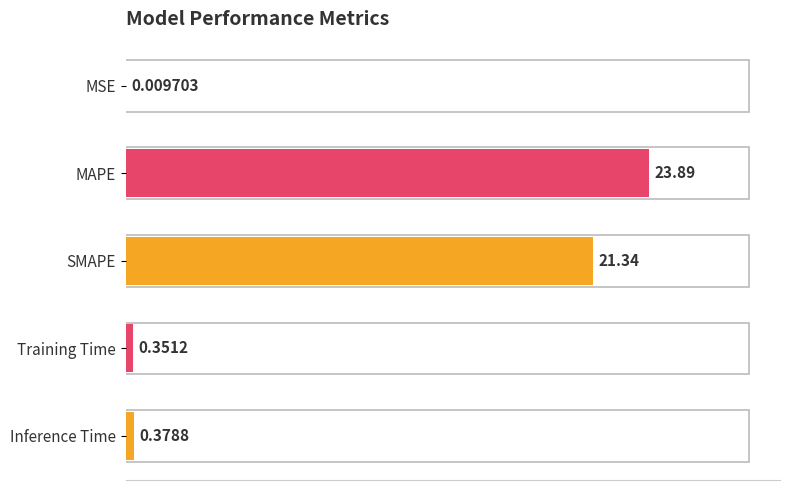

Which has a higher value, MAPE or Inference Time?

MAPE